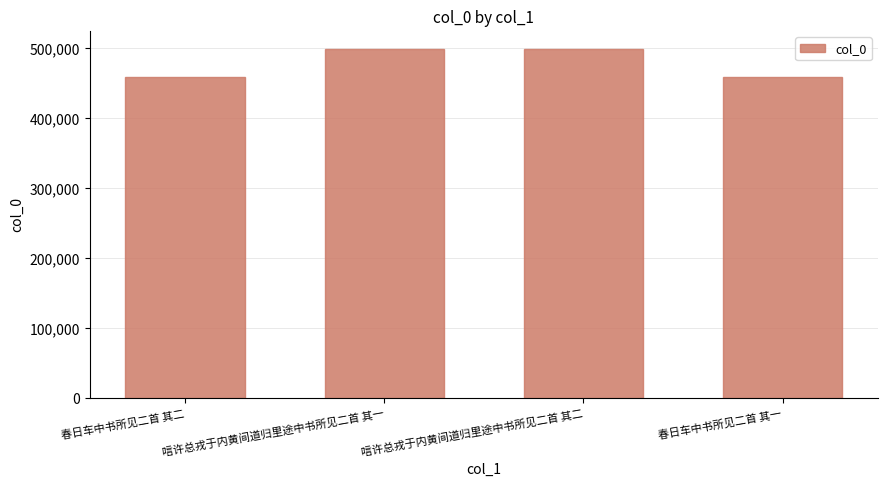

What is the ratio of the value at 唁许总戎于内黄间道归里途中书所见二首 其二 to the value at 春日车中书所见二首 其一?

1.1